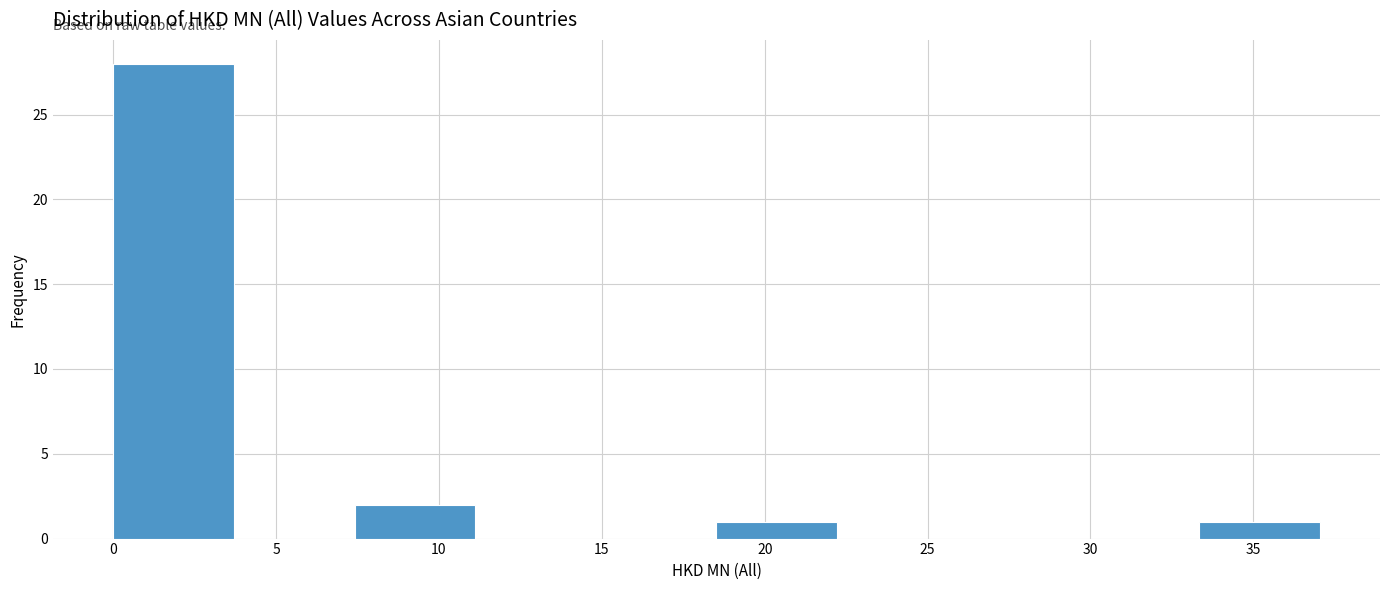

How tall is the bar that spans 18.5 to 22.0 on the x-axis? Neither the bar edges nor the heights are printed on the chart, so give them approximately, as read against the axes.

1